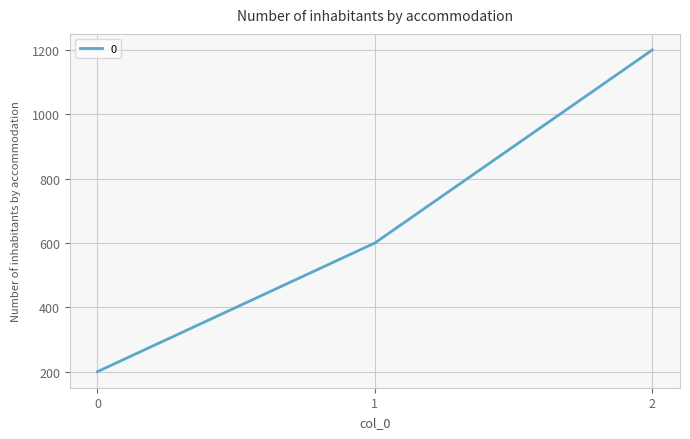

Which category has the highest value across all series?

2